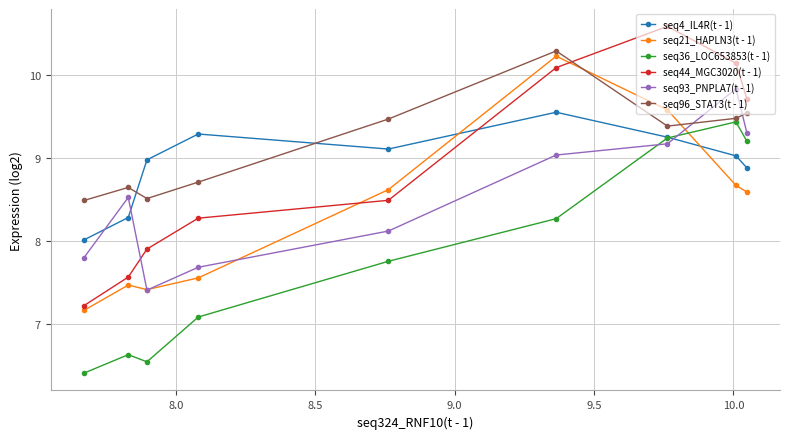

Which series has the widest spread of values?

seq44_MGC3020(t - 1)